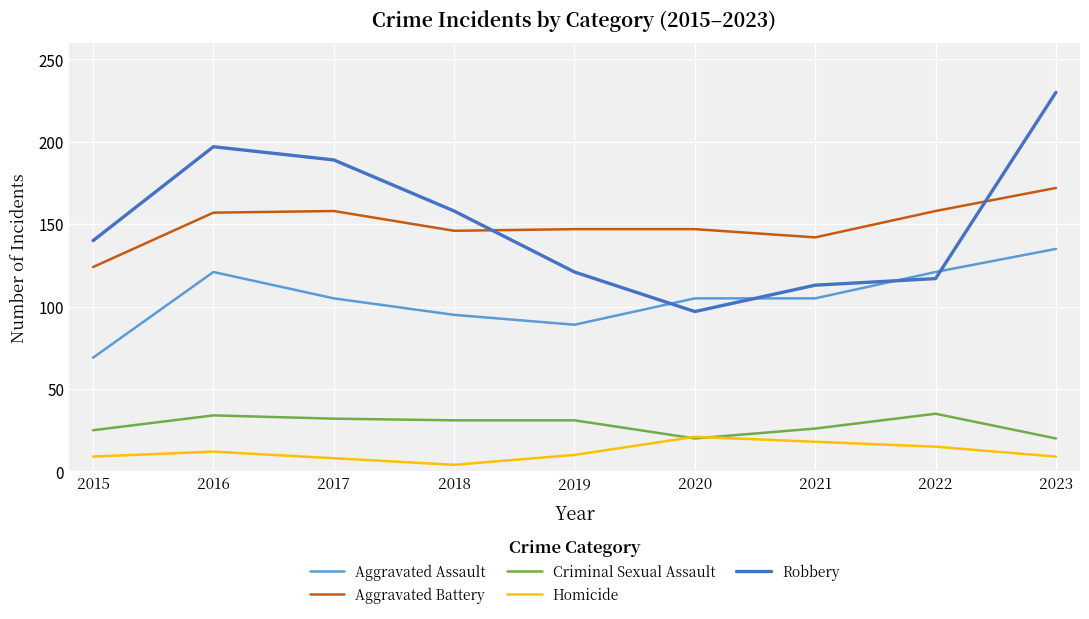

The Robbery series shows 140 at 2015. True or false?

True